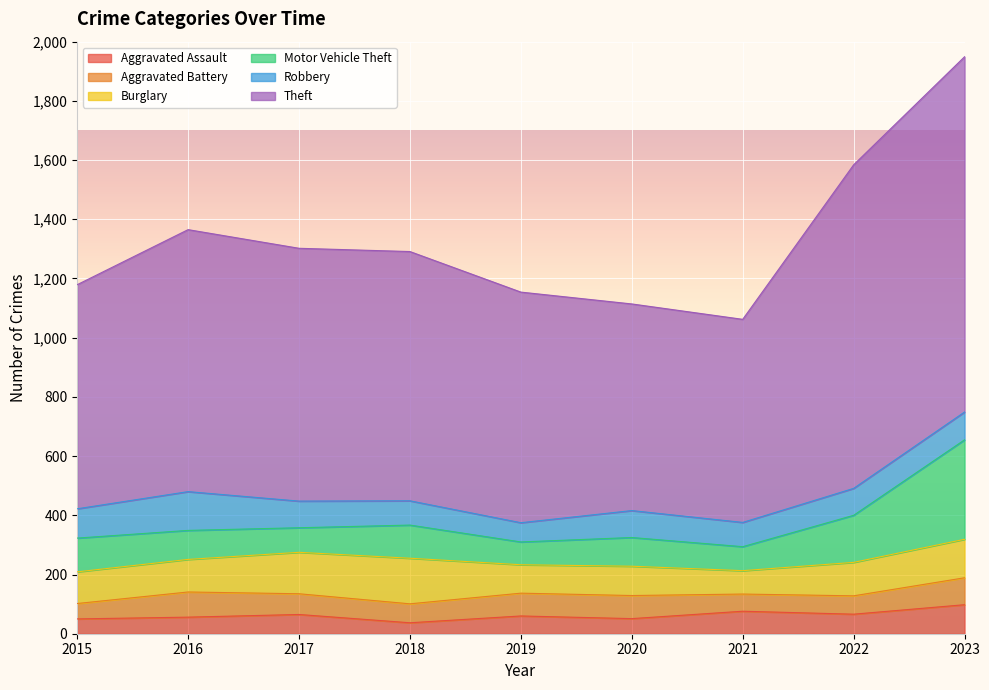

What is the sum of all Aggravated Battery values?

637